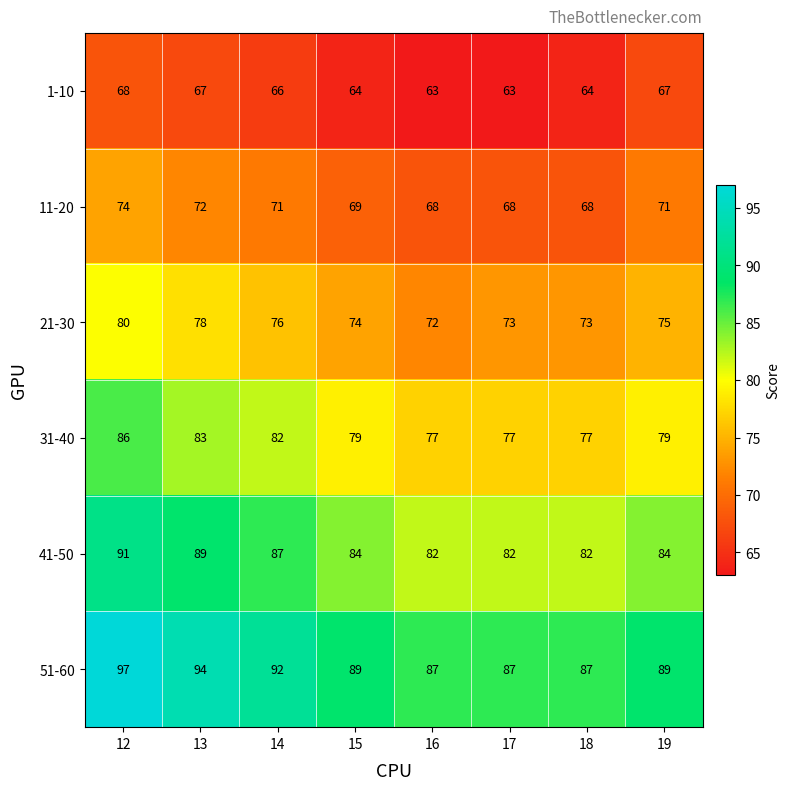

Read the 11-20 value at 12.

74